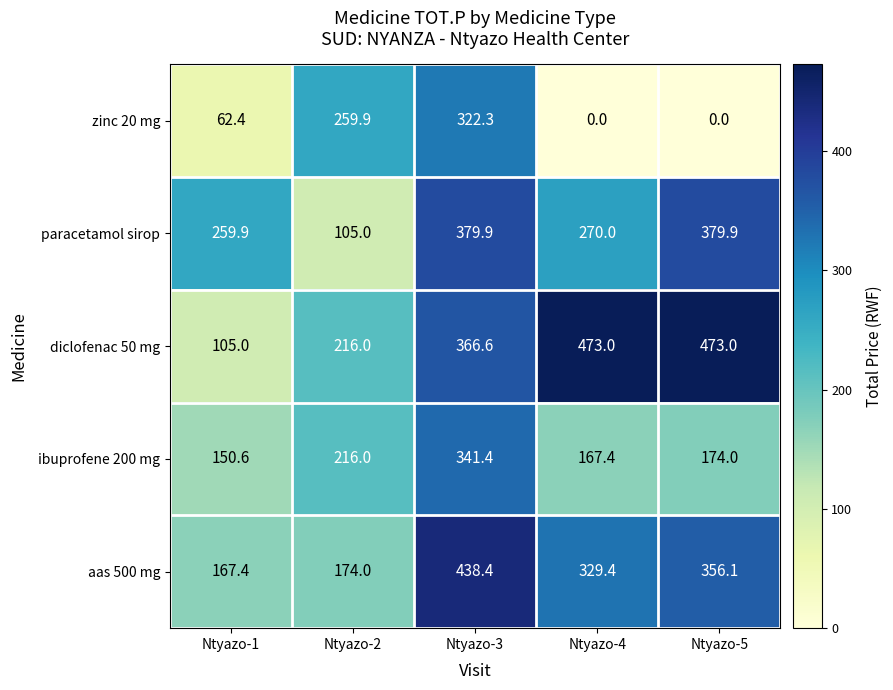

Rank the series at Ntyazo-4 from lowest to highest value.

zinc 20 mg, ibuprofene 200 mg, paracetamol sirop, aas 500 mg, diclofenac 50 mg